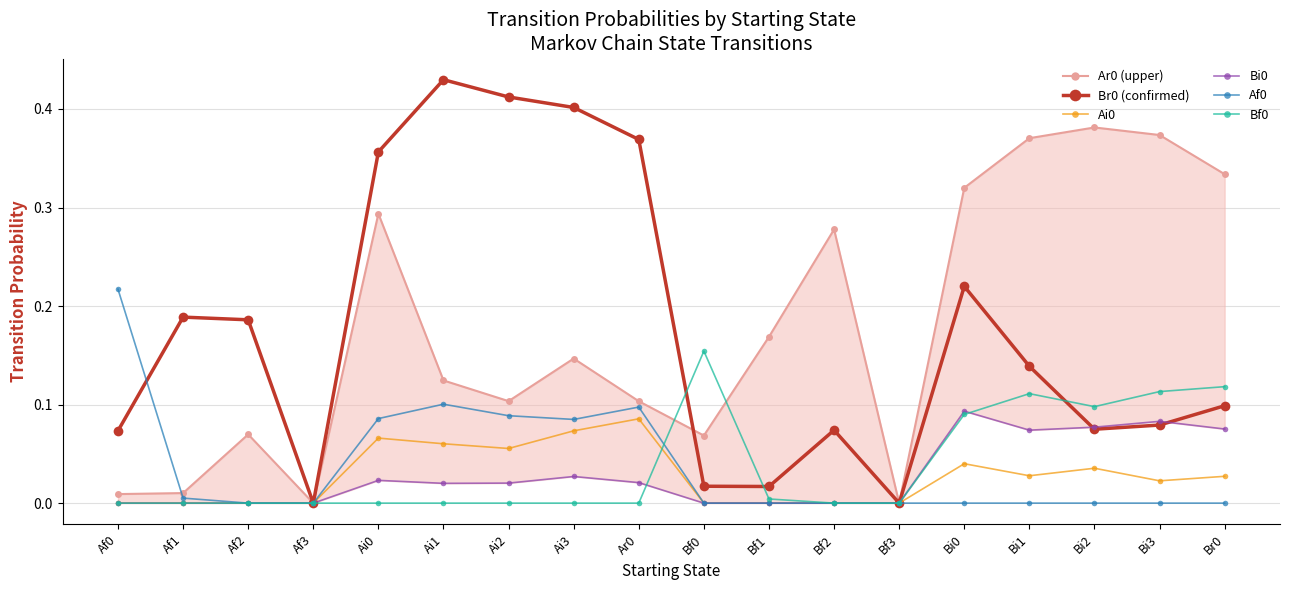

What is the label of the 18th point from the right?

Af0